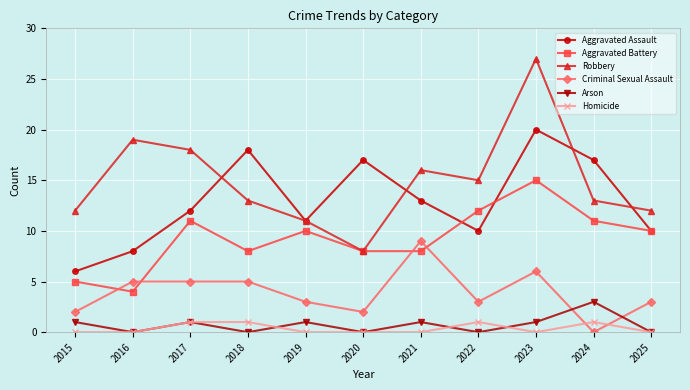

How many distinct data groups are displayed?

6